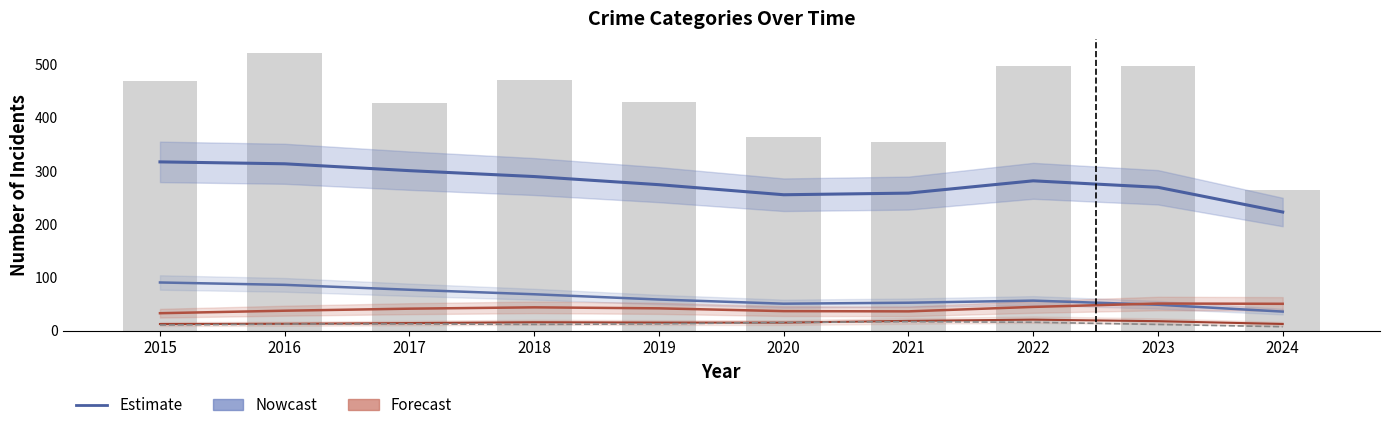

What is the highest value of the Aggravated Assault (Forecast) series?

20.6